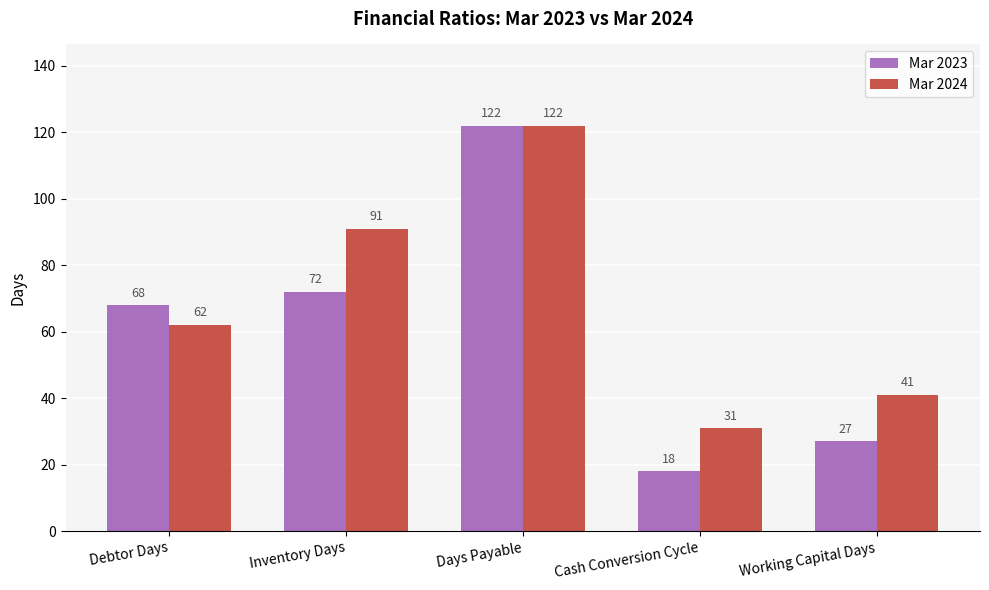

What position from the left is Working Capital Days?

5